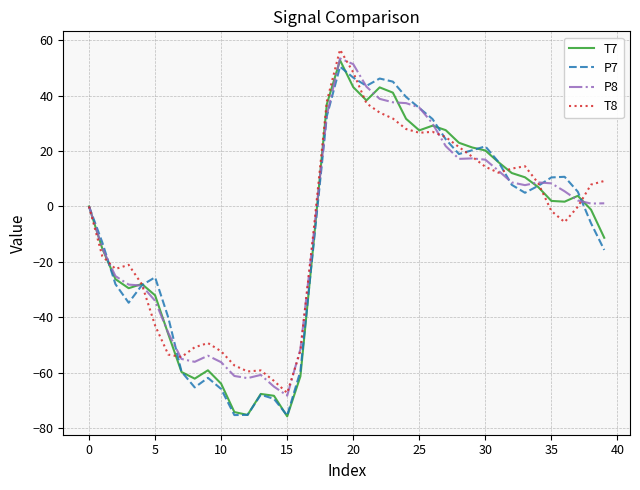

Which series has the largest range (max minus min)?

T7